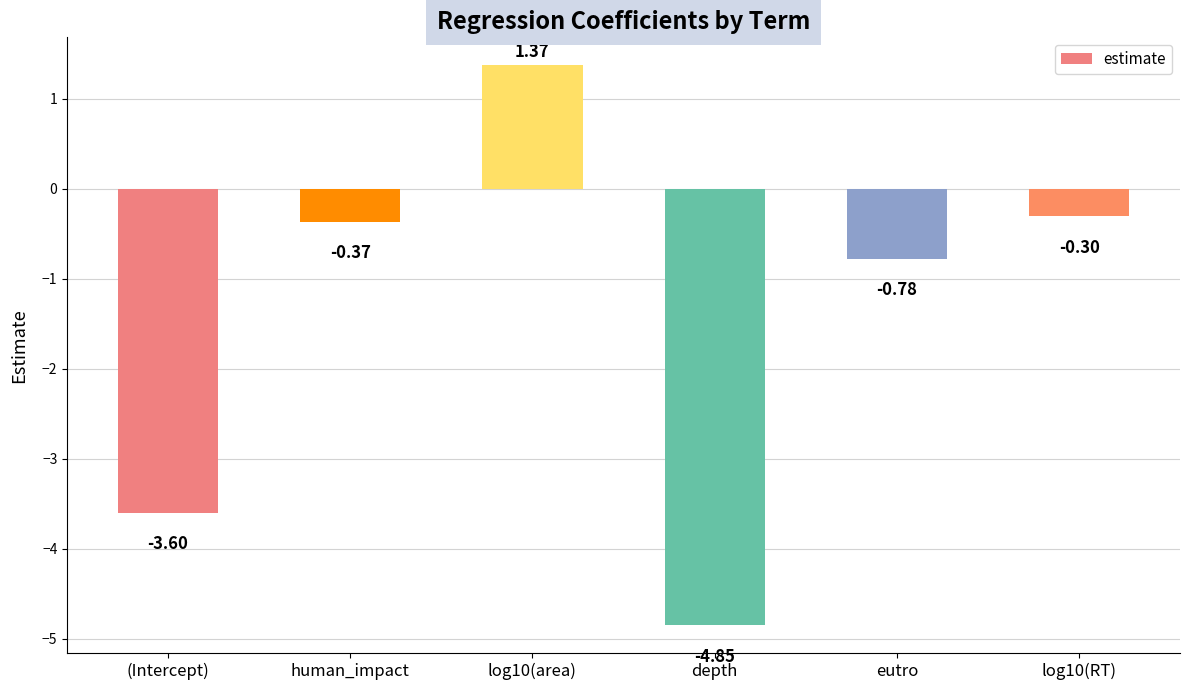

Are the bars grouped side by side (vs. stacked)?

No